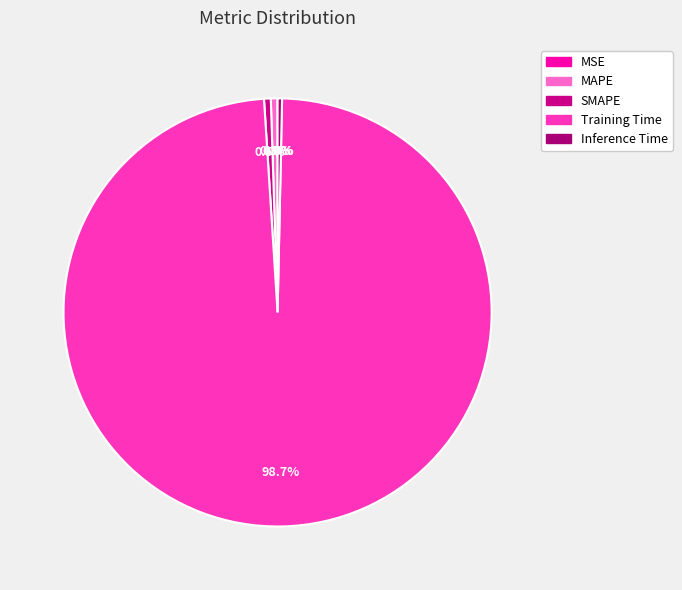

Which slice is the smallest?

MSE